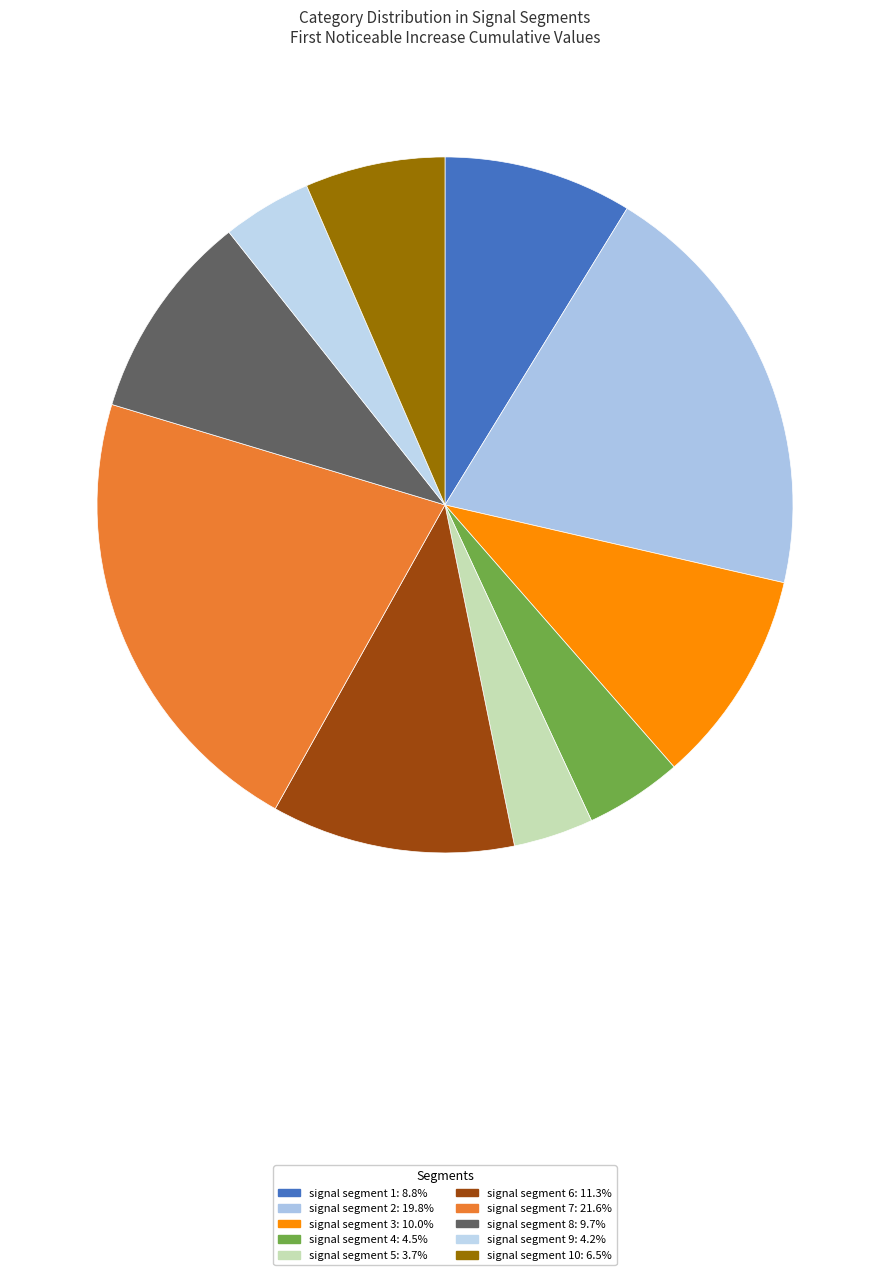

What is the smallest slice in the pie chart?

signal segment 5